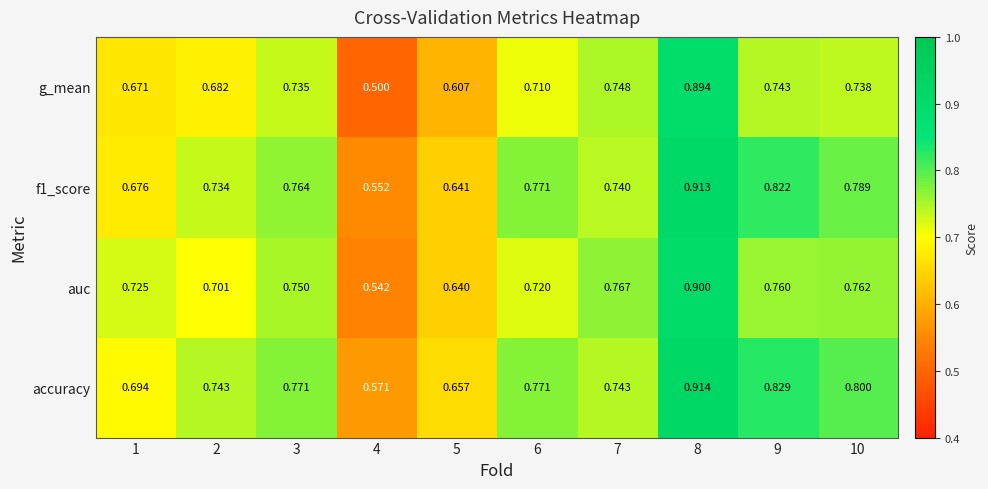

Which series has the largest total across all categories?

accuracy